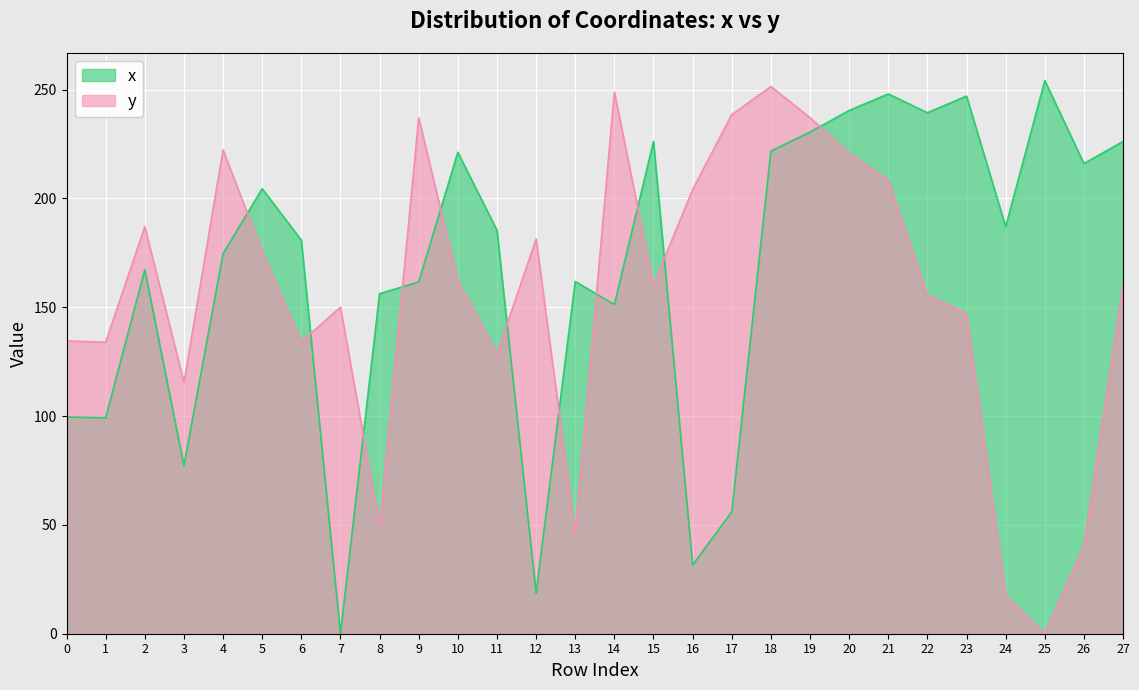

What is the value of the x point at the 19th from the left?

221.8